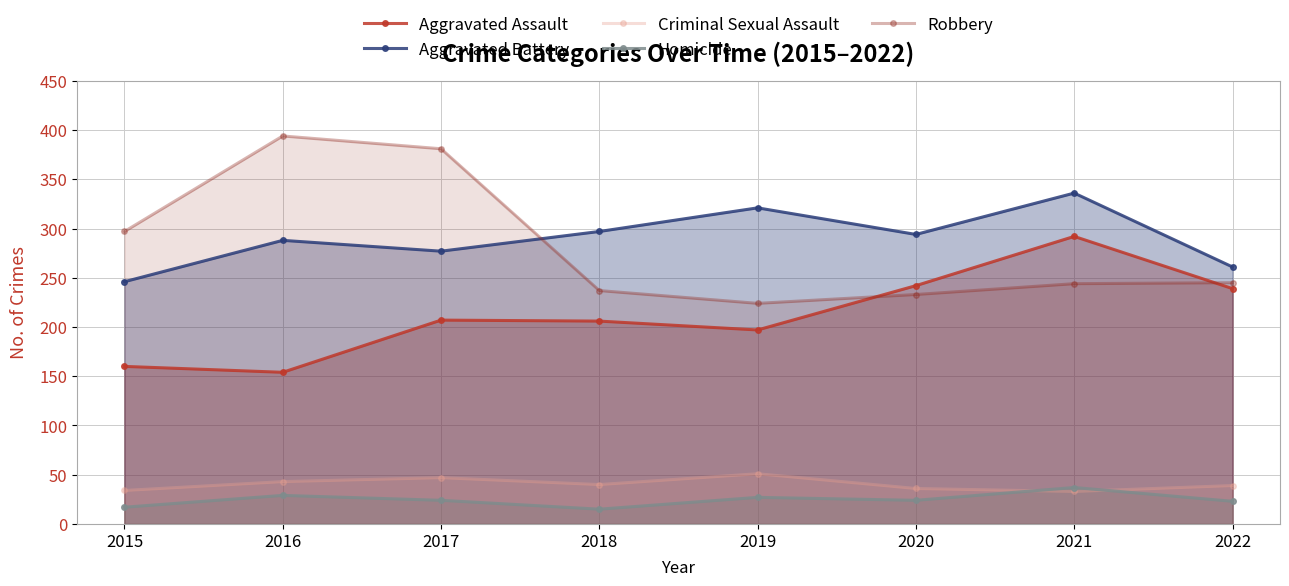

What is the smallest value displayed?

15